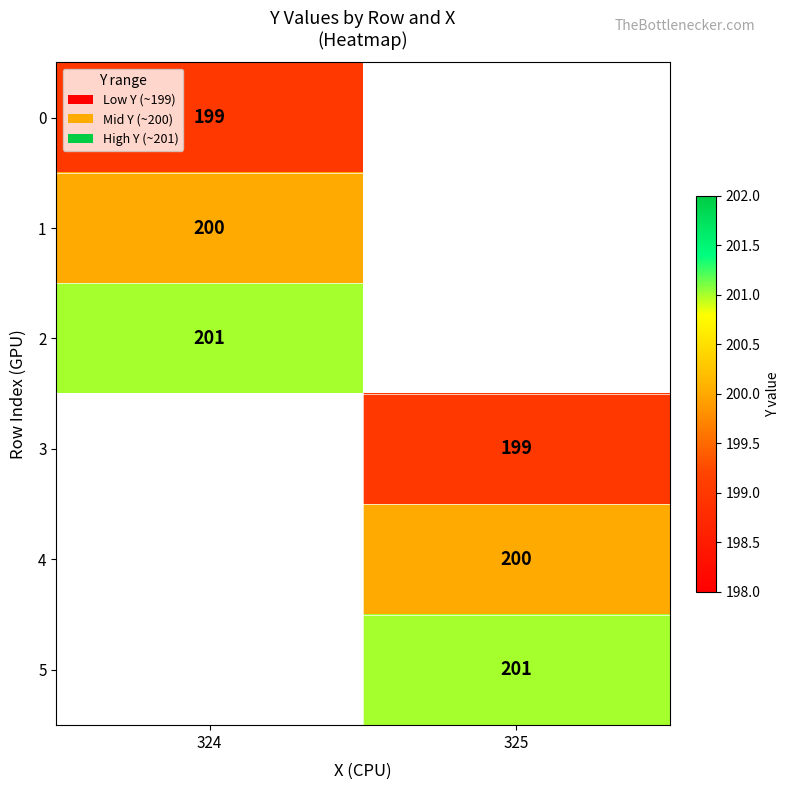

True or false: 2 has a value of 201 at 324.

True